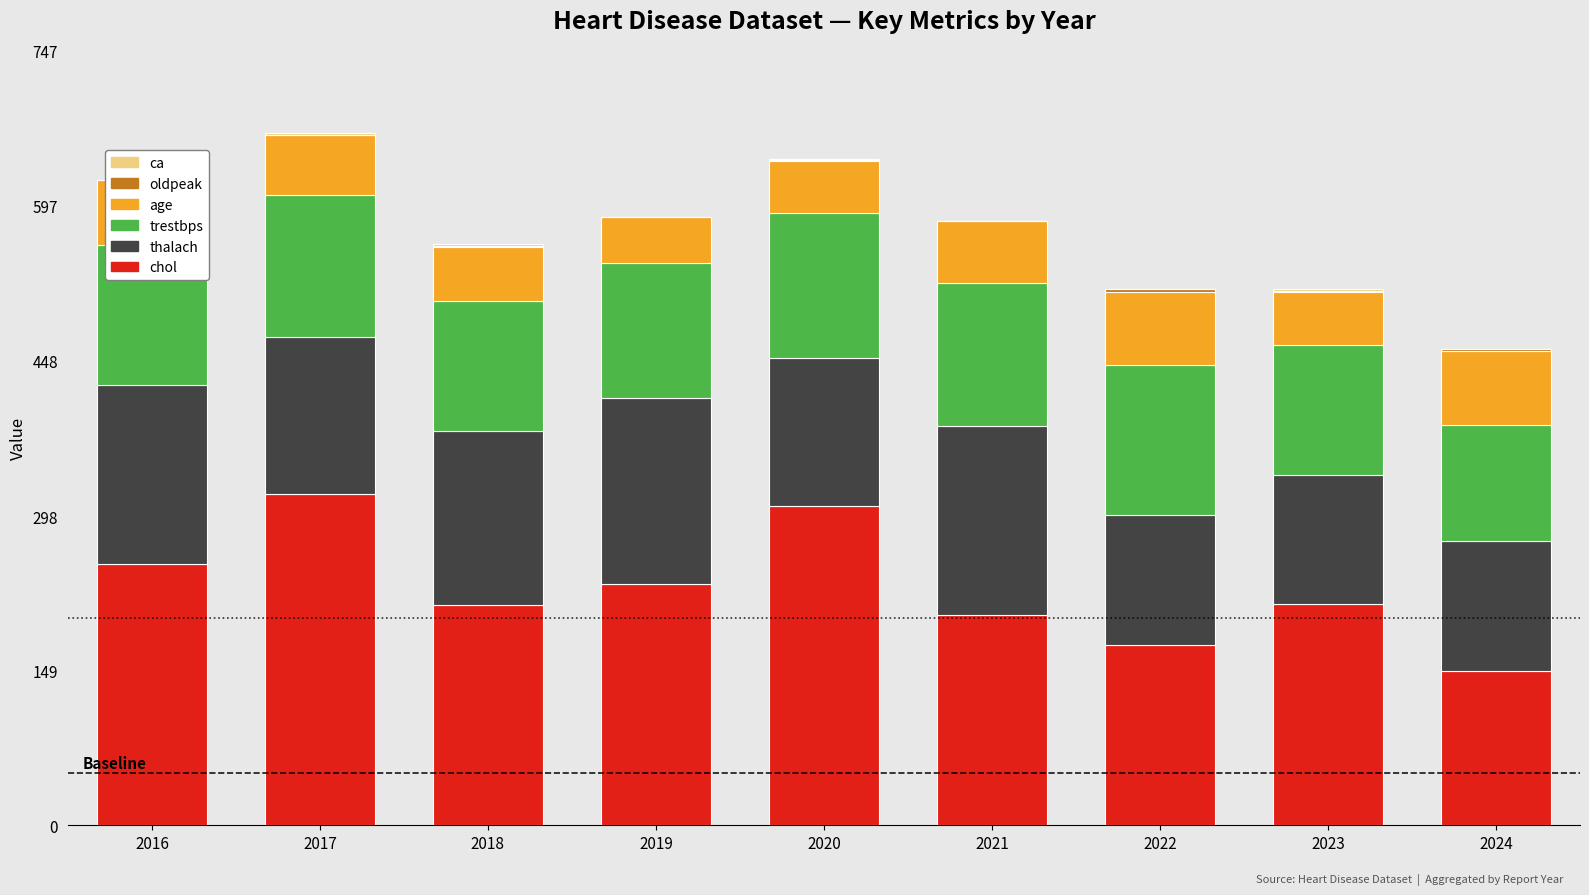

Which series has the widest spread of values?

chol